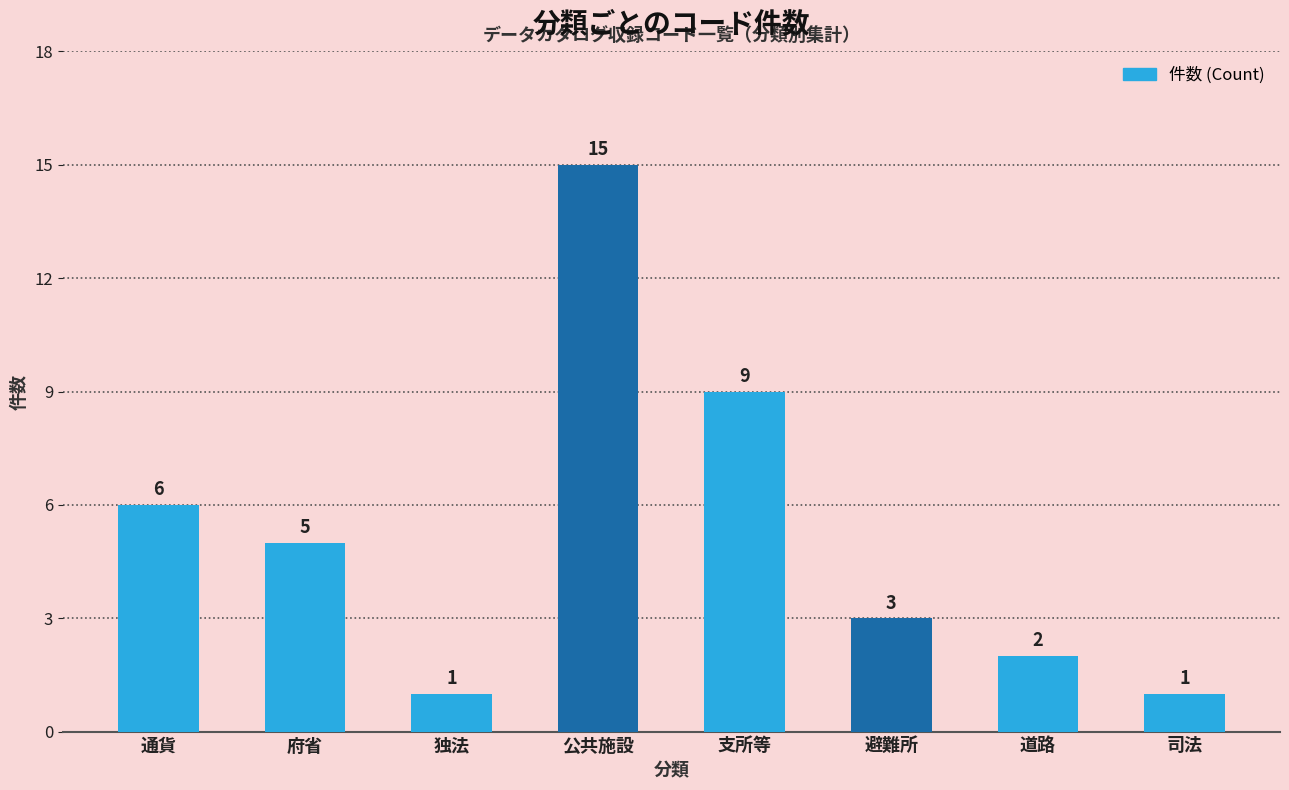

What is the value of the 2nd bar from the left?

5